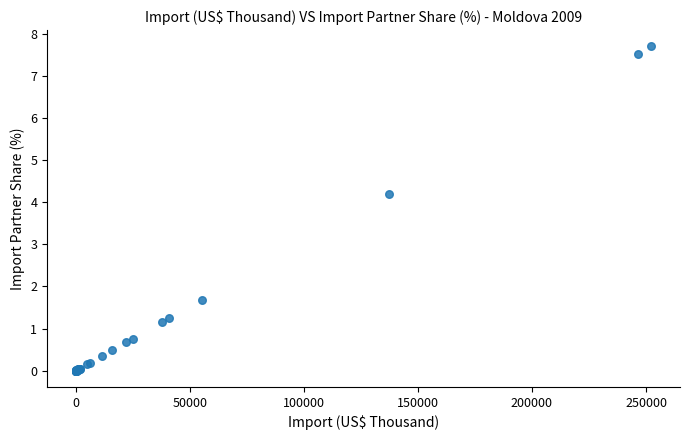

What Y value in the scatter plot is closest to 3?

4.2